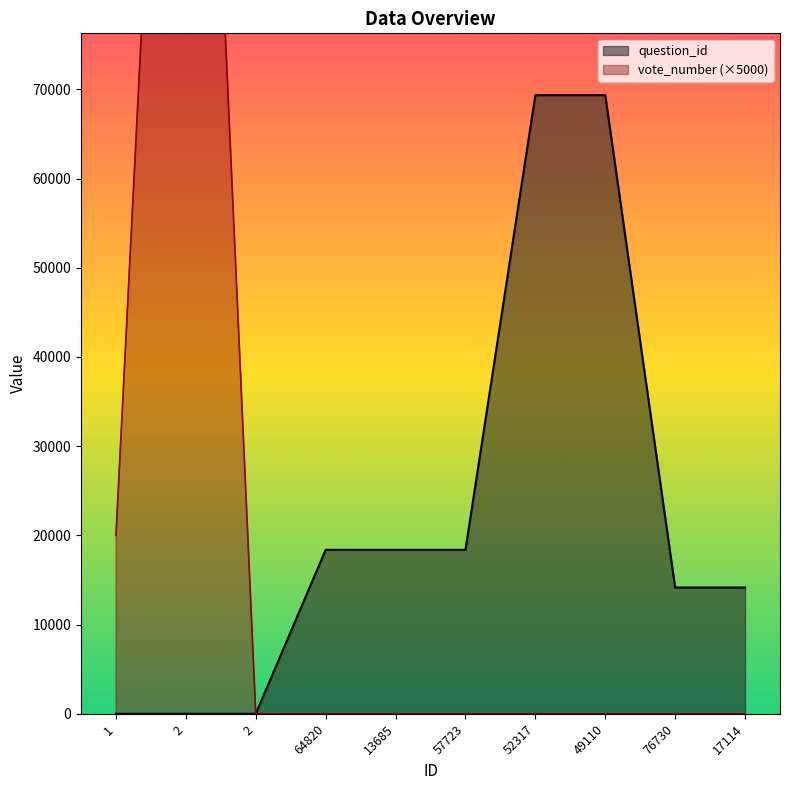

True or false: question_id has more than 1 interior local peaks.

False